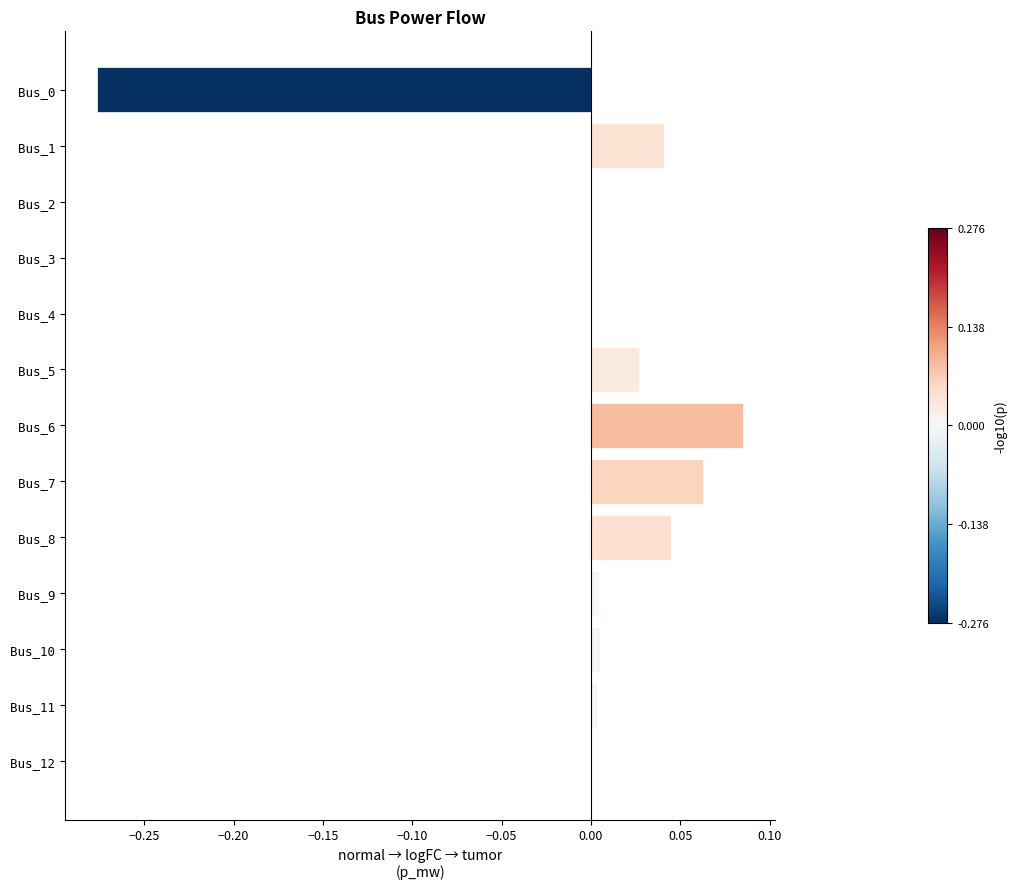

Does the chart contain stacked bars?

No